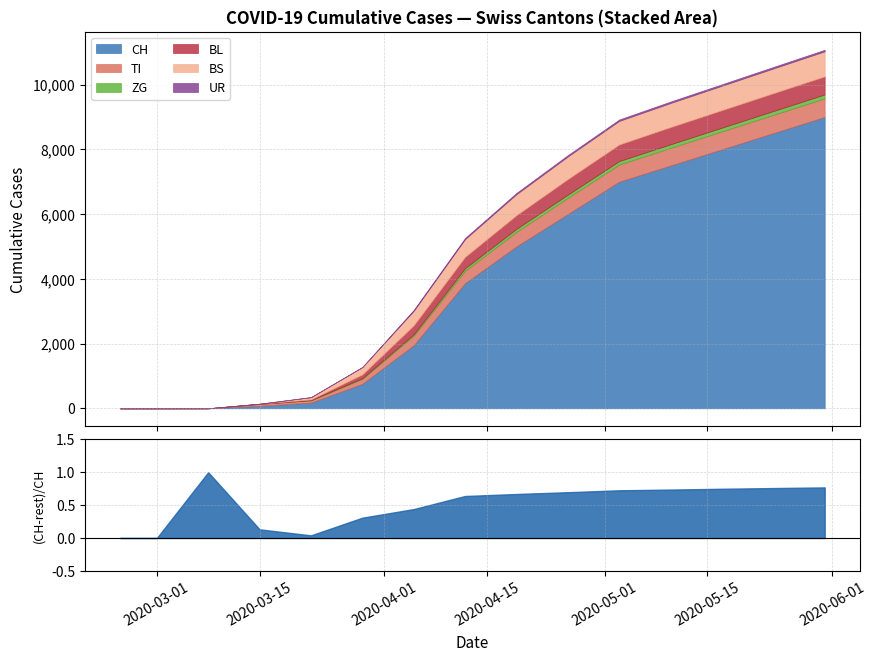

Which category has the highest value across all series?

2020-05-31